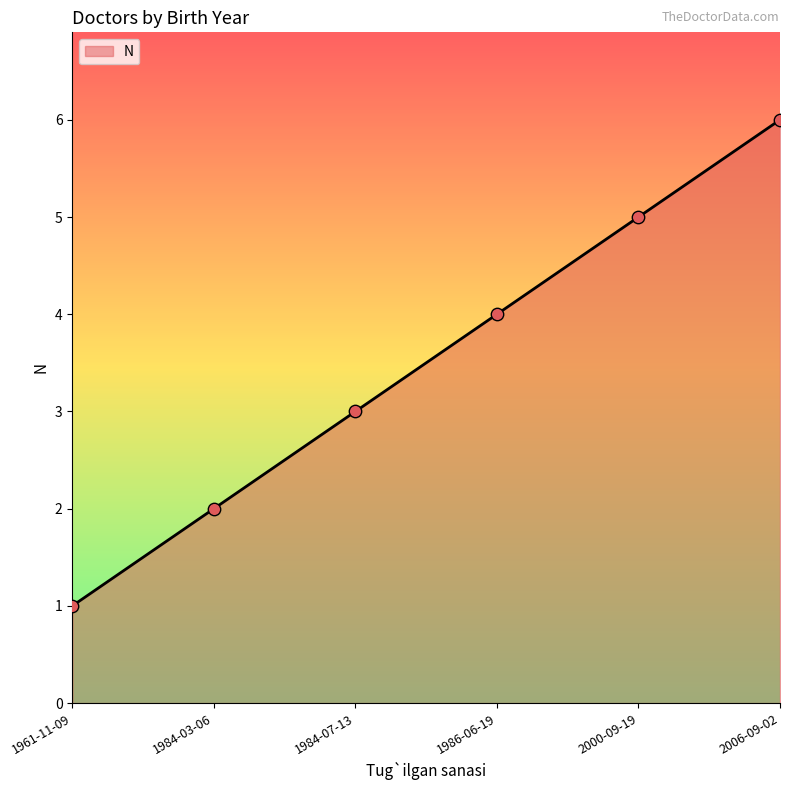

What is the ratio of the value at 1984-03-06 to the value at 1986-06-19?

0.5